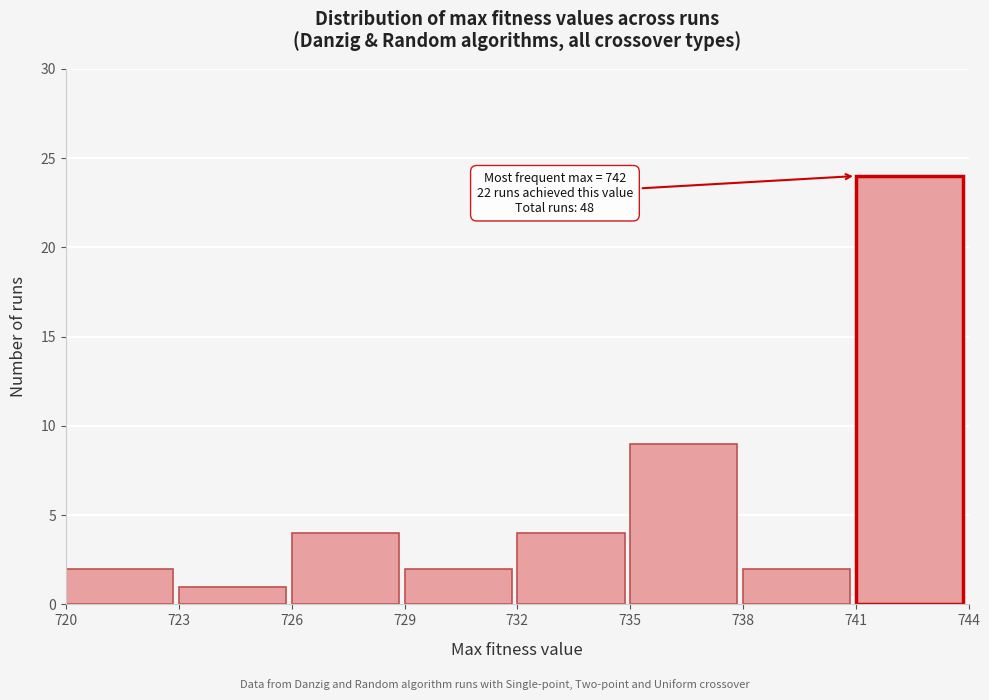

Over which range of the x-axis is the bar tallest?

741 to 744